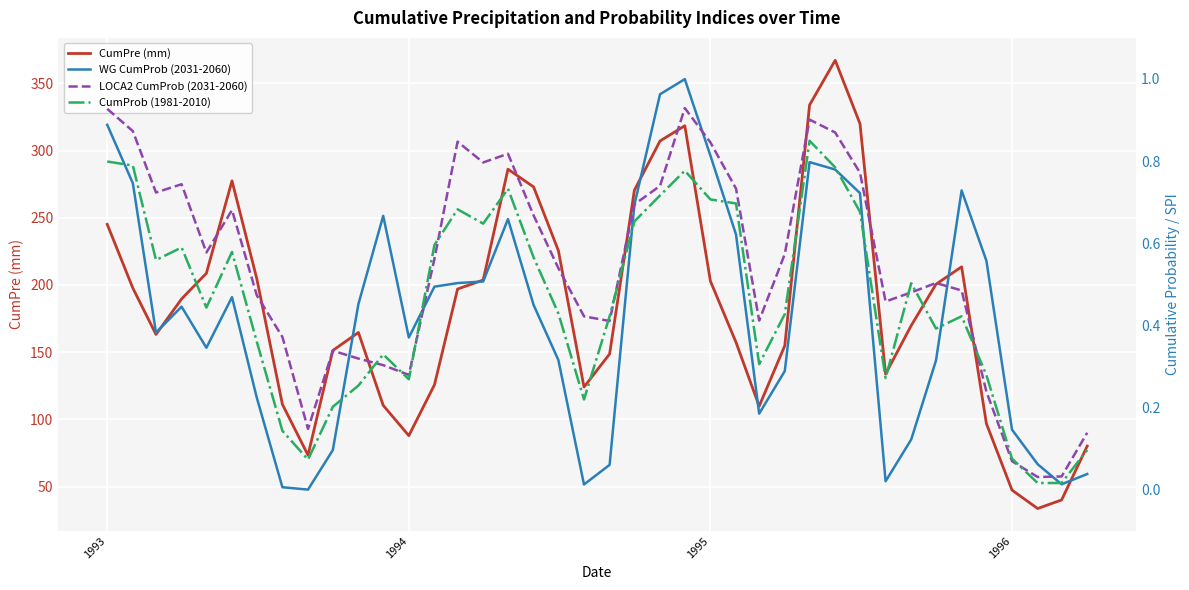

How many interior local peaks does the CumPre (mm) series have?

6